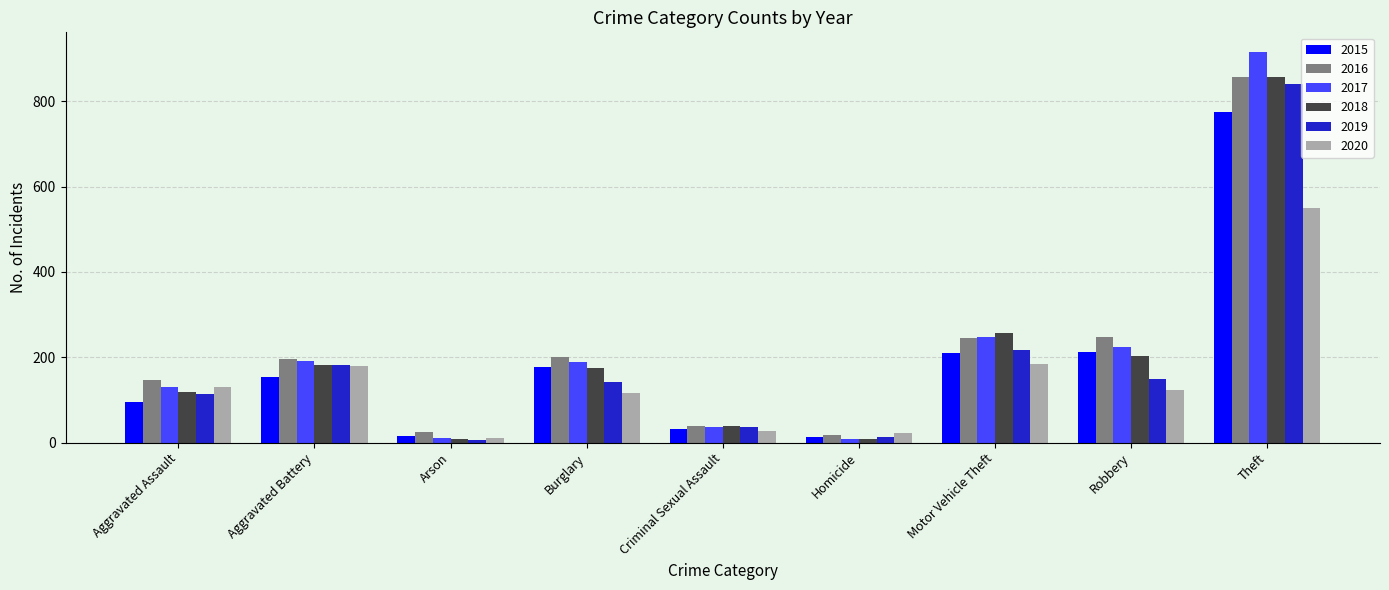

At how many categories does at least one series exceed 517?

1